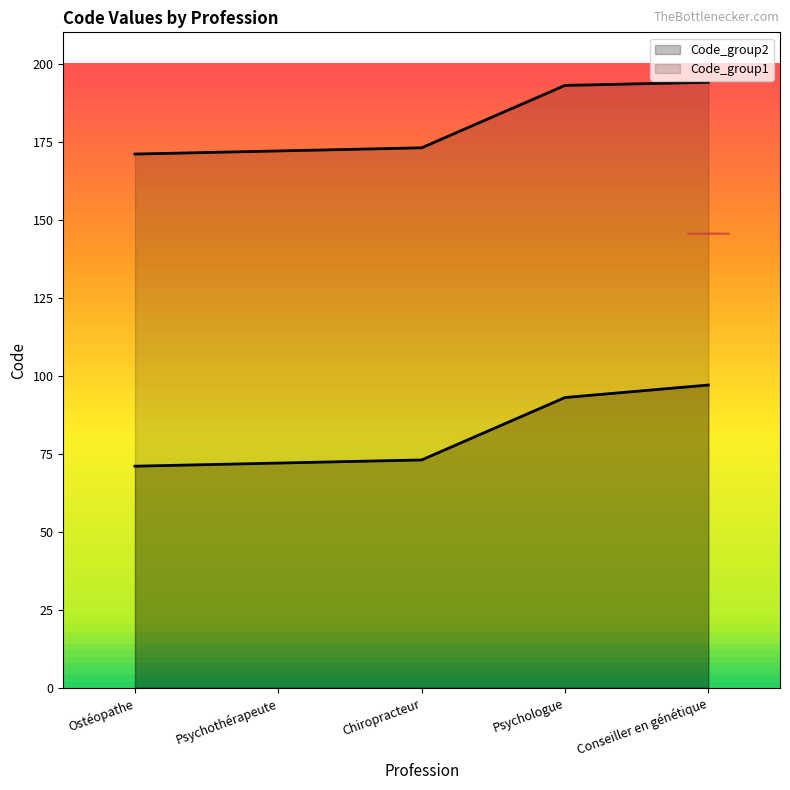

True or false: Code_group2 and Code_group1 cross at least once.

False